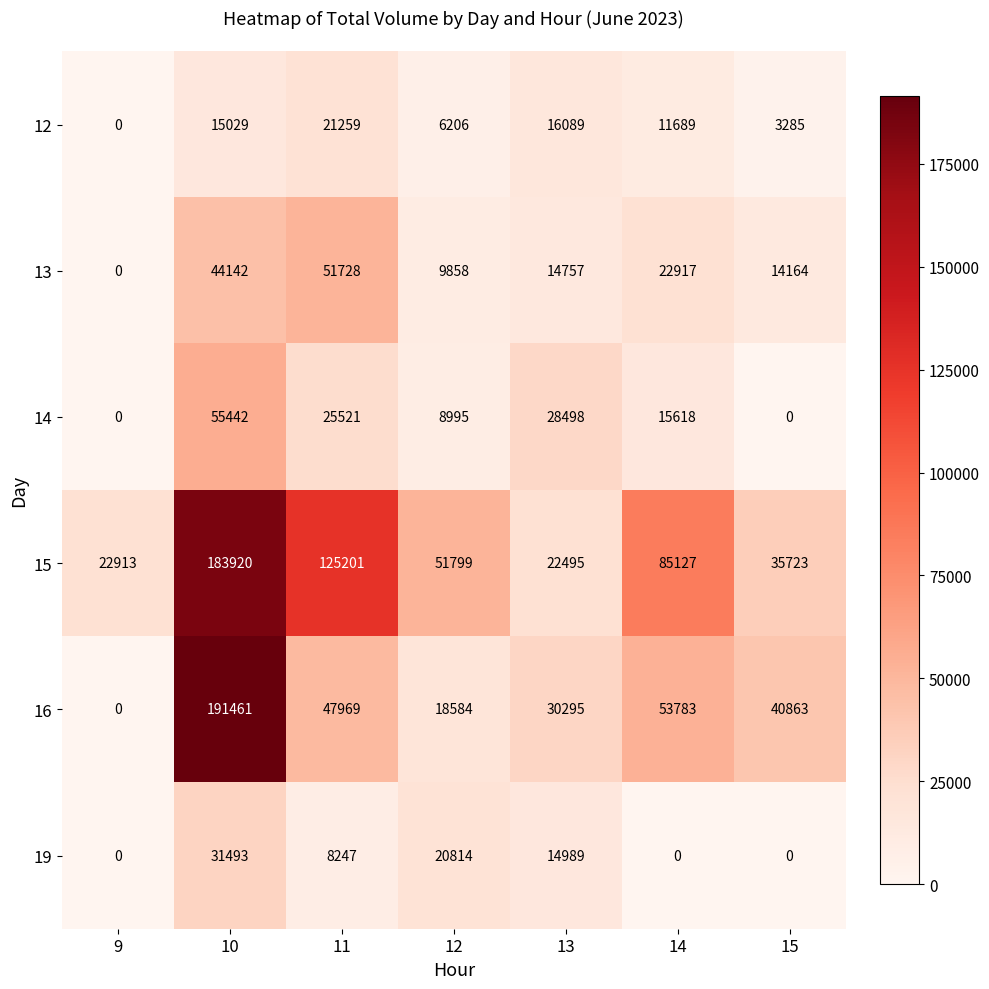

At which category is the sum across all series the highest?

10